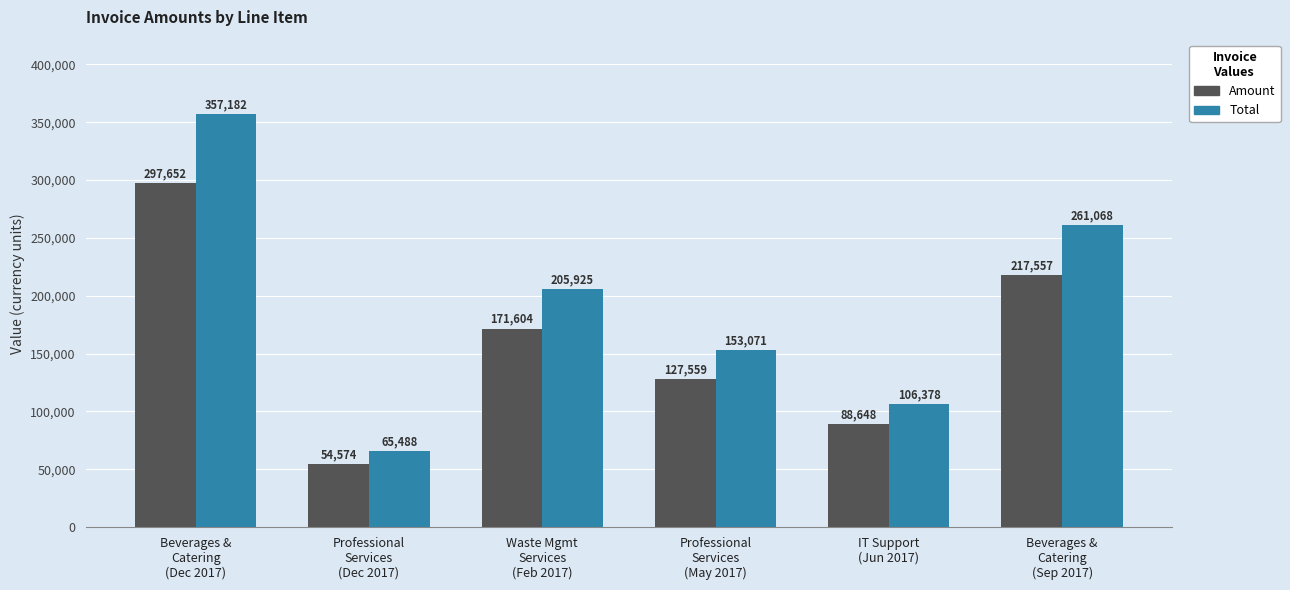

The value of Amount at Beverages &
Catering
(Sep 2017) is 217557.0. True or false?

True